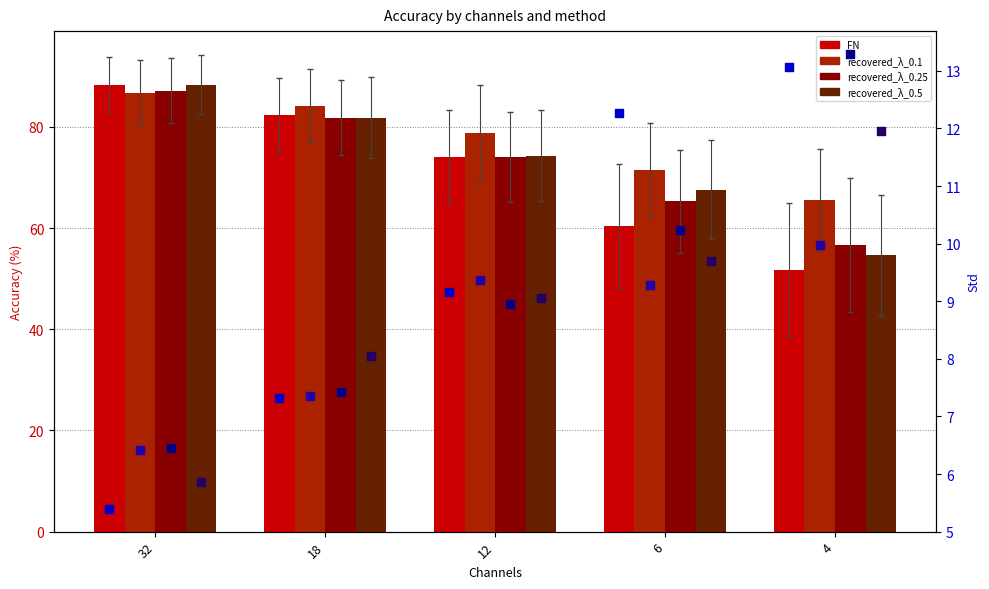

Which series has the widest spread of Y values?

FN